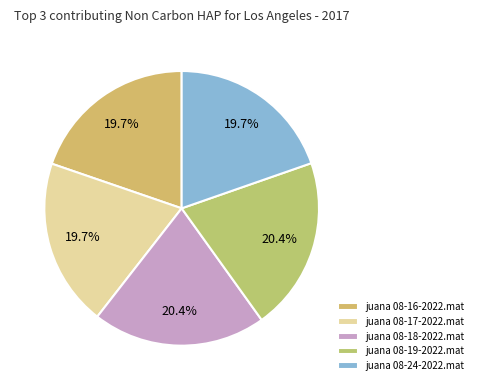

The juana 08-17-2022.mat slice represents 7% of the pie. True or false?

False